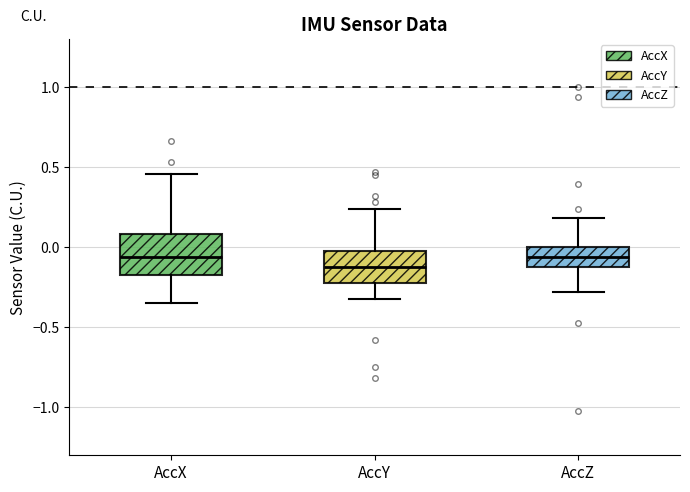

Where is the lower edge of the box for AccX on the y-axis? The values are not printed on the chart, so give them approximately, as read against the axis.

-0.20